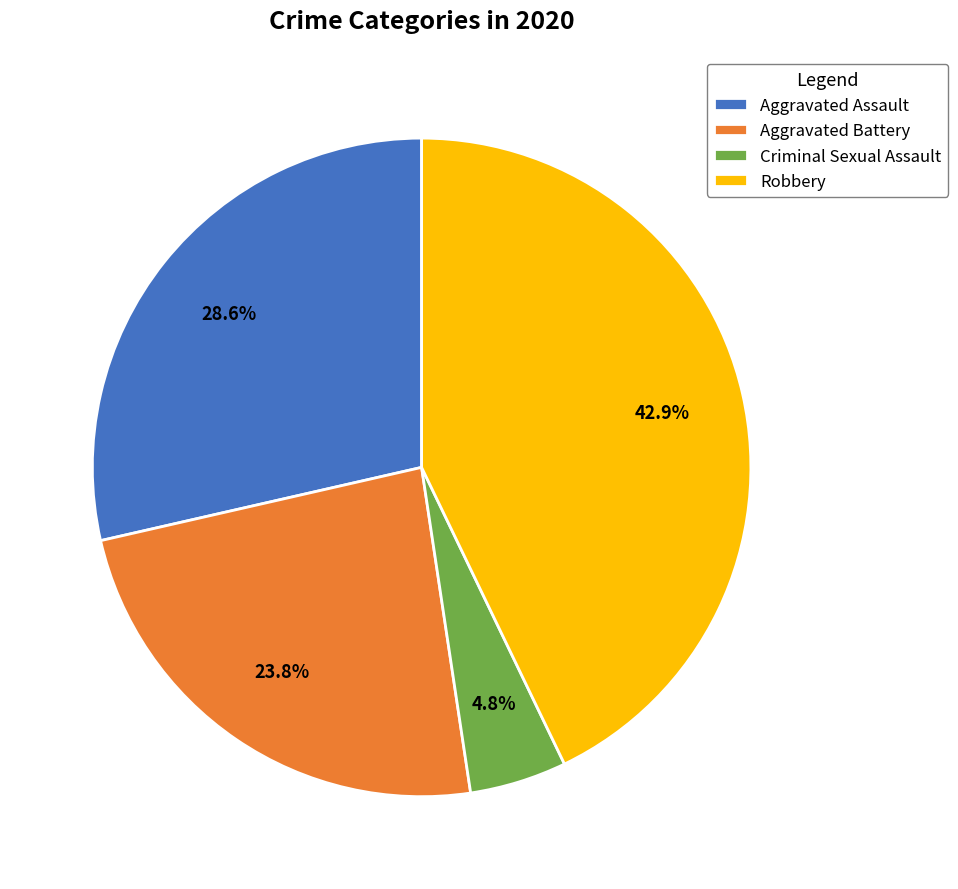

What percentage is the Criminal Sexual Assault slice, to the nearest percent?

5%